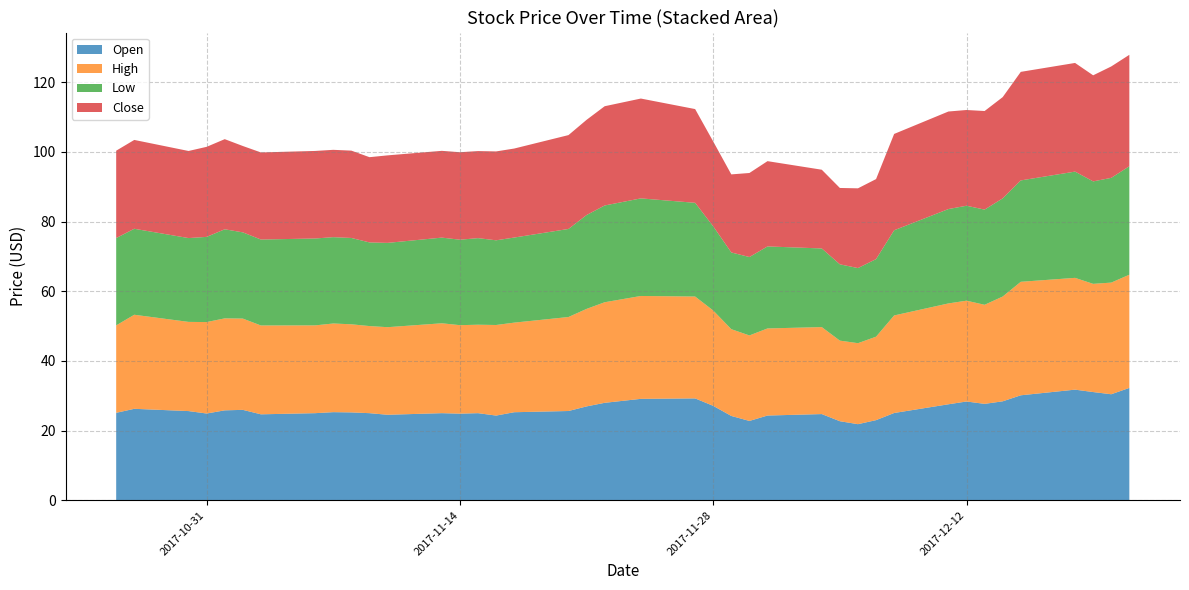

Reading left to right, transcribe all the data shown in this chart.

Open: 2017-10-26=25.1	2017-10-27=26.2	2017-10-30=25.6	2017-10-31=24.9	2017-11-01=25.8	2017-11-02=26.0	2017-11-03=24.7	2017-11-06=25.0	2017-11-07=25.3	2017-11-08=25.2	2017-11-09=25.0	2017-11-10=24.5	2017-11-13=25.0	2017-11-14=24.9	2017-11-15=25.0	2017-11-16=24.3	2017-11-17=25.3	2017-11-20=25.6	2017-11-21=26.9	2017-11-22=28.0	2017-11-24=29.1	2017-11-27=29.2	2017-11-28=27.1	2017-11-29=24.2	2017-11-30=22.8	2017-12-01=24.3	2017-12-04=24.7	2017-12-05=22.7	2017-12-06=21.8	2017-12-07=23.0	2017-12-08=25.0	2017-12-11=27.5	2017-12-12=28.4	2017-12-13=27.7	2017-12-14=28.4	2017-12-15=30.1	2017-12-18=31.8	2017-12-19=31.1	2017-12-20=30.4	2017-12-21=32.2
High: 2017-10-26=25.1	2017-10-27=27.0	2017-10-30=25.6	2017-10-31=26.2	2017-11-01=26.4	2017-11-02=26.2	2017-11-03=25.5	2017-11-06=25.2	2017-11-07=25.5	2017-11-08=25.3	2017-11-09=25.0	2017-11-10=25.1	2017-11-13=25.8	2017-11-14=25.4	2017-11-15=25.4	2017-11-16=26.0	2017-11-17=25.7	2017-11-20=27.0	2017-11-21=28.0	2017-11-22=28.9	2017-11-24=29.5	2017-11-27=29.2	2017-11-28=27.4	2017-11-29=24.9	2017-11-30=24.5	2017-12-01=25.0	2017-12-04=25.0	2017-12-05=23.1	2017-12-06=23.2	2017-12-07=24.0	2017-12-08=28.0	2017-12-11=29.0	2017-12-12=28.9	2017-12-13=28.4	2017-12-14=30.1	2017-12-15=32.6	2017-12-18=32.1	2017-12-19=31.1	2017-12-20=32.0	2017-12-21=32.5
Low: 2017-10-26=25.1	2017-10-27=24.7	2017-10-30=24.1	2017-10-31=24.5	2017-11-01=25.6	2017-11-02=24.8	2017-11-03=24.7	2017-11-06=24.9	2017-11-07=24.8	2017-11-08=24.8	2017-11-09=24.0	2017-11-10=24.2	2017-11-13=24.6	2017-11-14=24.5	2017-11-15=24.9	2017-11-16=24.3	2017-11-17=24.4	2017-11-20=25.3	2017-11-21=26.9	2017-11-22=27.8	2017-11-24=28.0	2017-11-27=26.9	2017-11-28=24.2	2017-11-29=22.0	2017-11-30=22.5	2017-12-01=23.5	2017-12-04=22.6	2017-12-05=21.9	2017-12-06=21.6	2017-12-07=22.3	2017-12-08=24.5	2017-12-11=27.1	2017-12-12=27.3	2017-12-13=27.3	2017-12-14=28.2	2017-12-15=29.1	2017-12-18=30.5	2017-12-19=29.4	2017-12-20=30.1	2017-12-21=31.1
Close: 2017-10-26=25.1	2017-10-27=25.5	2017-10-30=25.0	2017-10-31=25.9	2017-11-01=25.9	2017-11-02=24.8	2017-11-03=25.0	2017-11-06=25.1	2017-11-07=25.1	2017-11-08=25.1	2017-11-09=24.5	2017-11-10=25.1	2017-11-13=24.9	2017-11-14=25.1	2017-11-15=25.0	2017-11-16=25.5	2017-11-17=25.5	2017-11-20=26.9	2017-11-21=27.3	2017-11-22=28.5	2017-11-24=28.7	2017-11-27=26.9	2017-11-28=24.4	2017-11-29=22.4	2017-11-30=24.1	2017-12-01=24.5	2017-12-04=22.6	2017-12-05=21.9	2017-12-06=22.9	2017-12-07=23.0	2017-12-08=27.6	2017-12-11=28.0	2017-12-12=27.5	2017-12-13=28.3	2017-12-14=29.1	2017-12-15=31.2	2017-12-18=31.2	2017-12-19=30.5	2017-12-20=32.0	2017-12-21=32.0